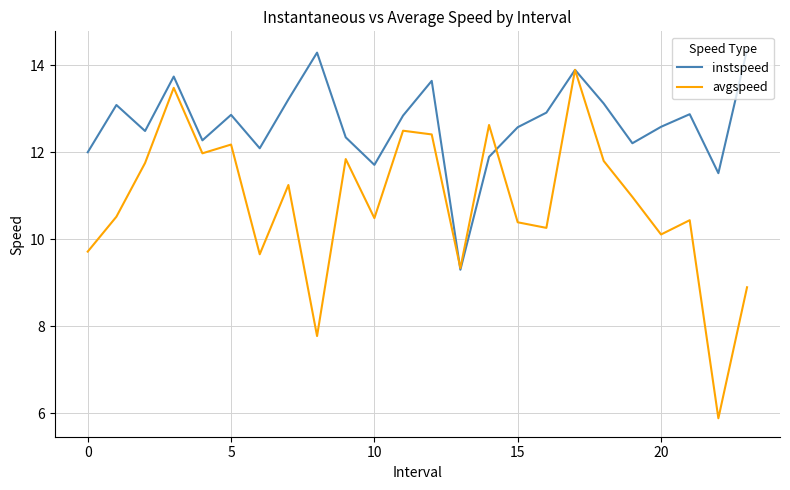

What are all the series names shown in the legend?

instspeed, avgspeed